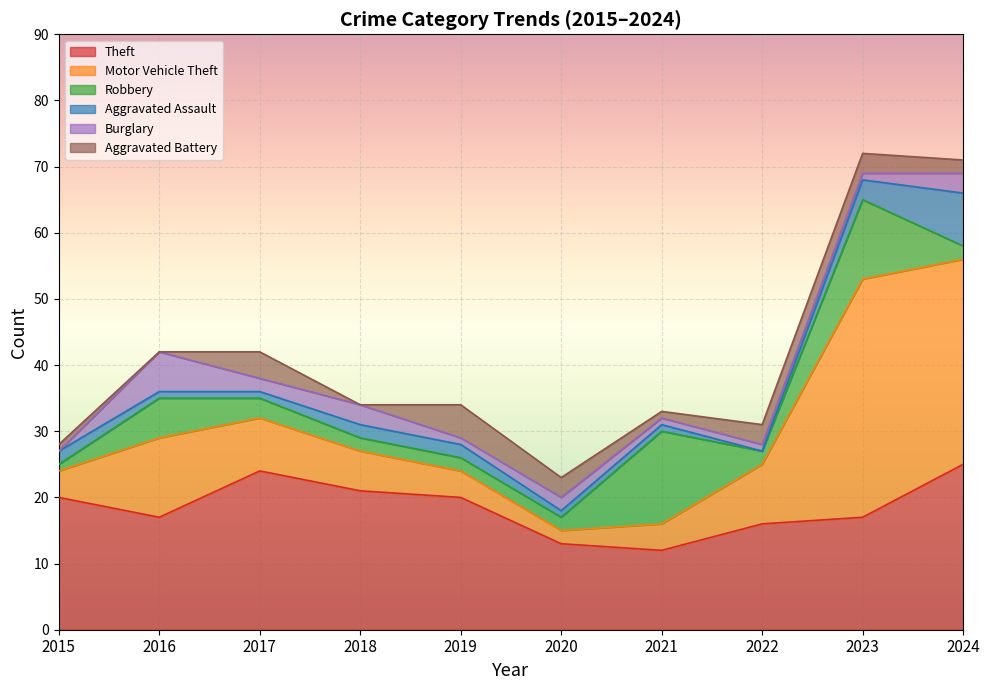

What is the sum of all Aggravated Battery values?

22